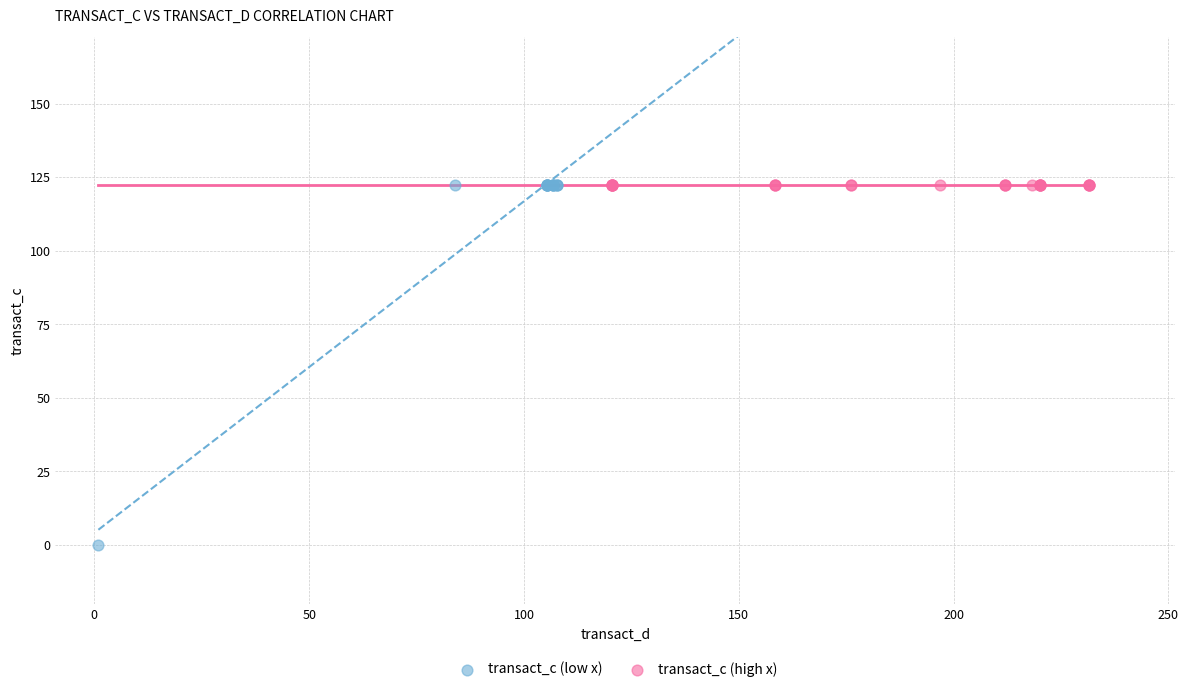

Which series reaches the minimum Y coordinate?

transact_c (low x)